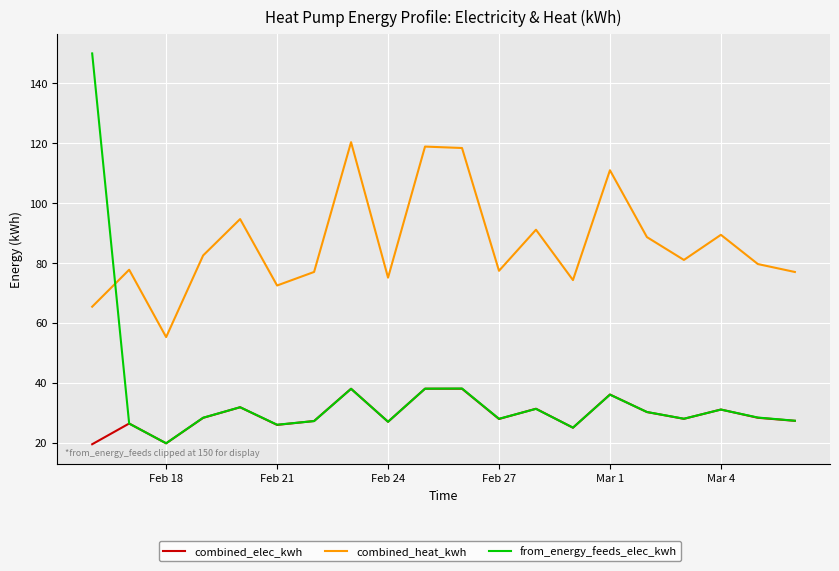

True or false: combined_heat_kwh has more than 0 points higher than both neighbors.

True